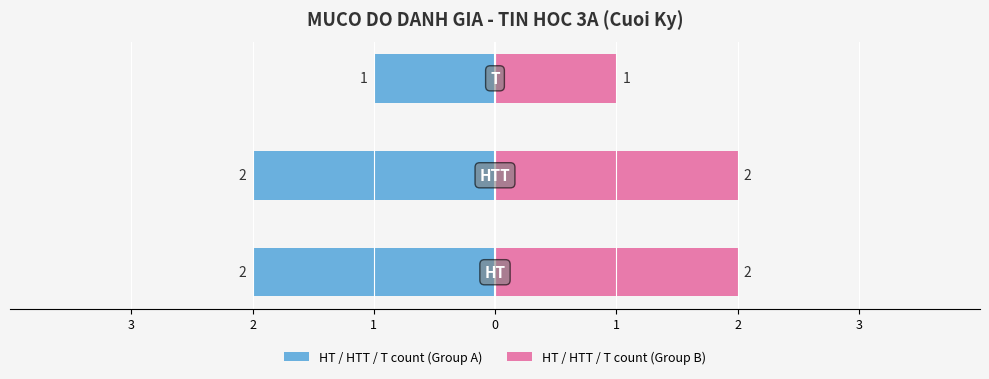

Between 3 and 2, which is larger?

3